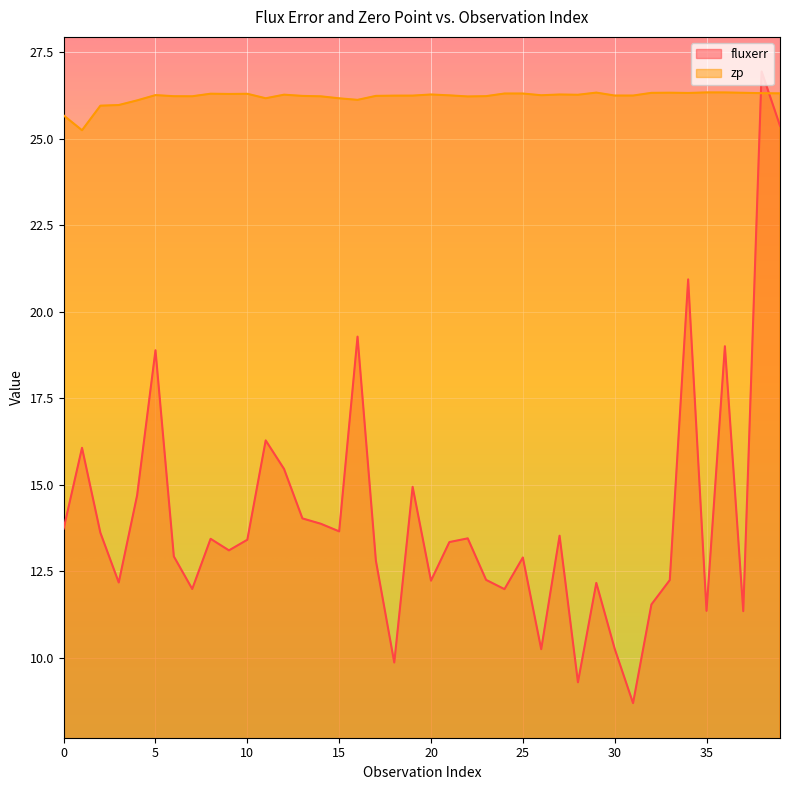

Rank the series at 35 from highest to lowest value.

zp, fluxerr